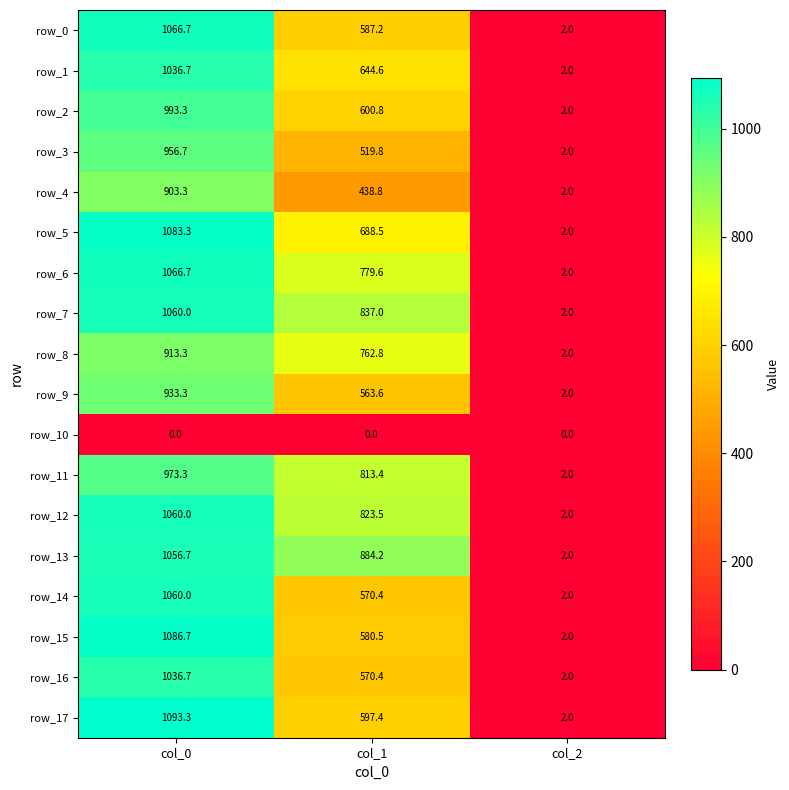

At which category is the sum across all series the highest?

col_0